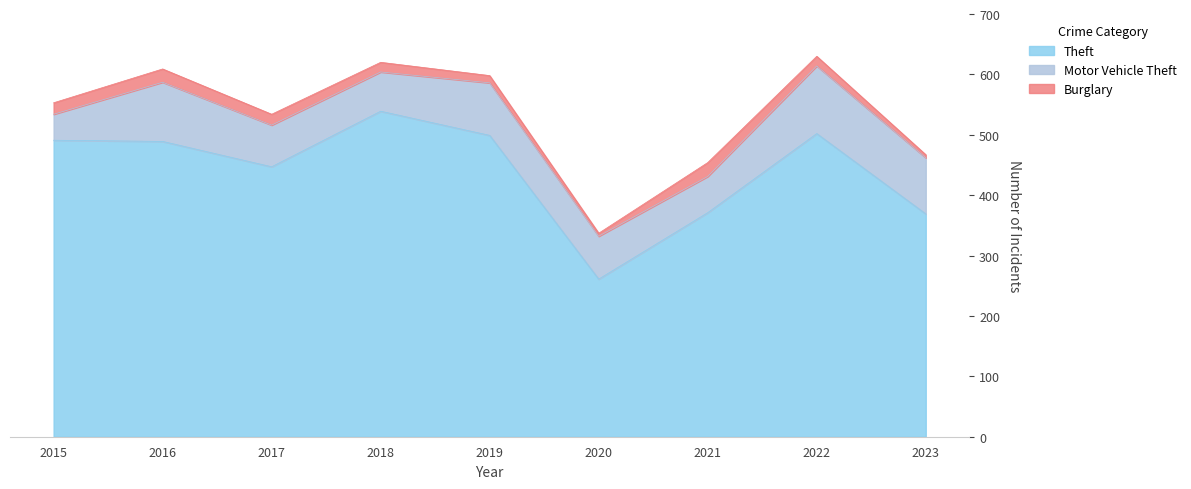

Is it true that Theft equals 489 at 2016?

True